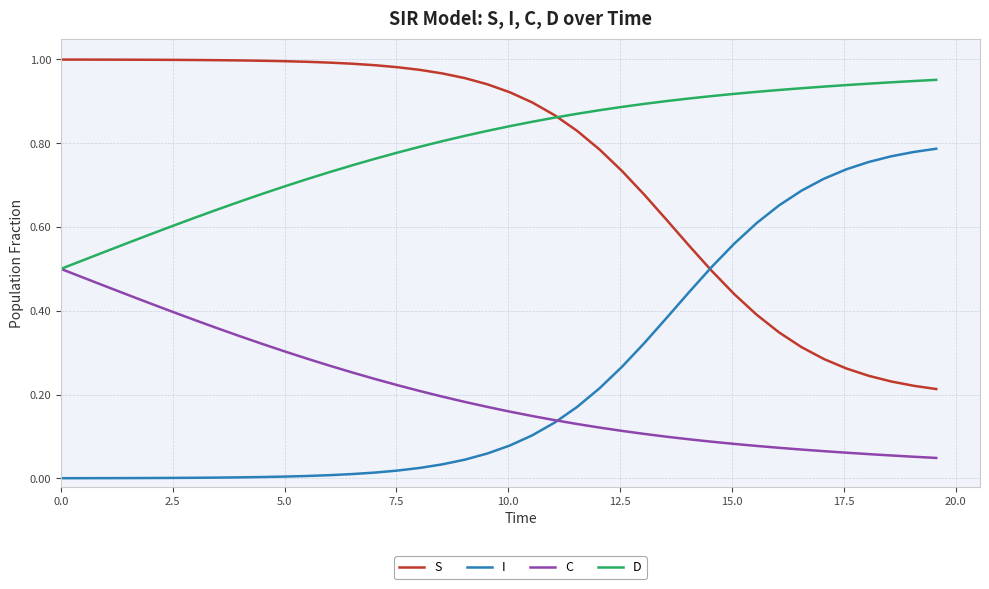

Does the chart display data point markers on the line(s)?

No